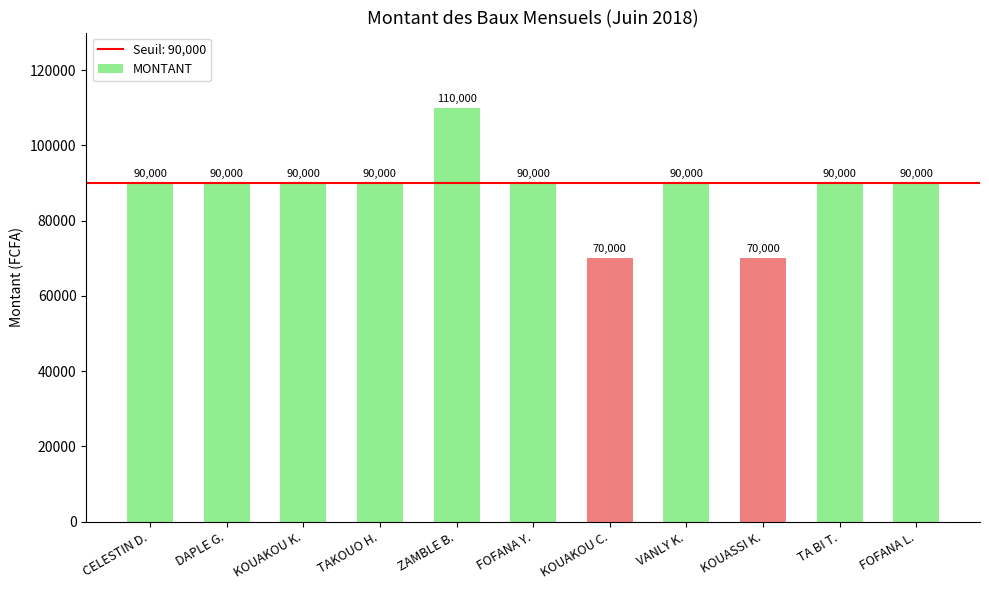

What is the average value?

88182